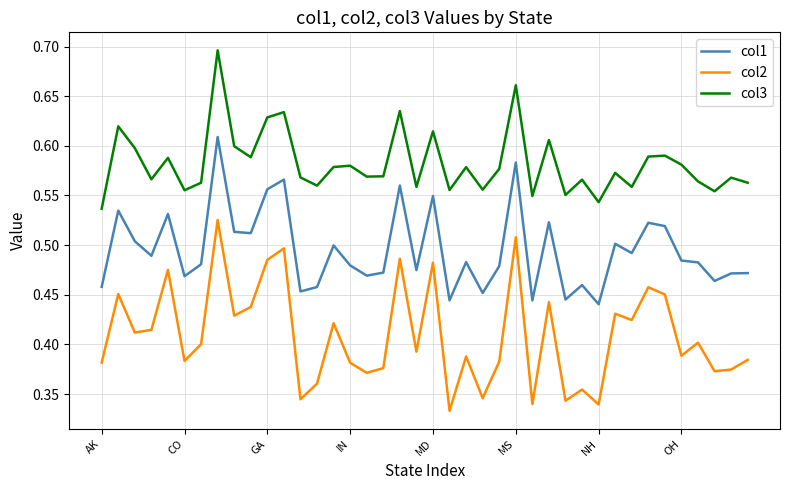

Which series has the largest total across all categories?

col3